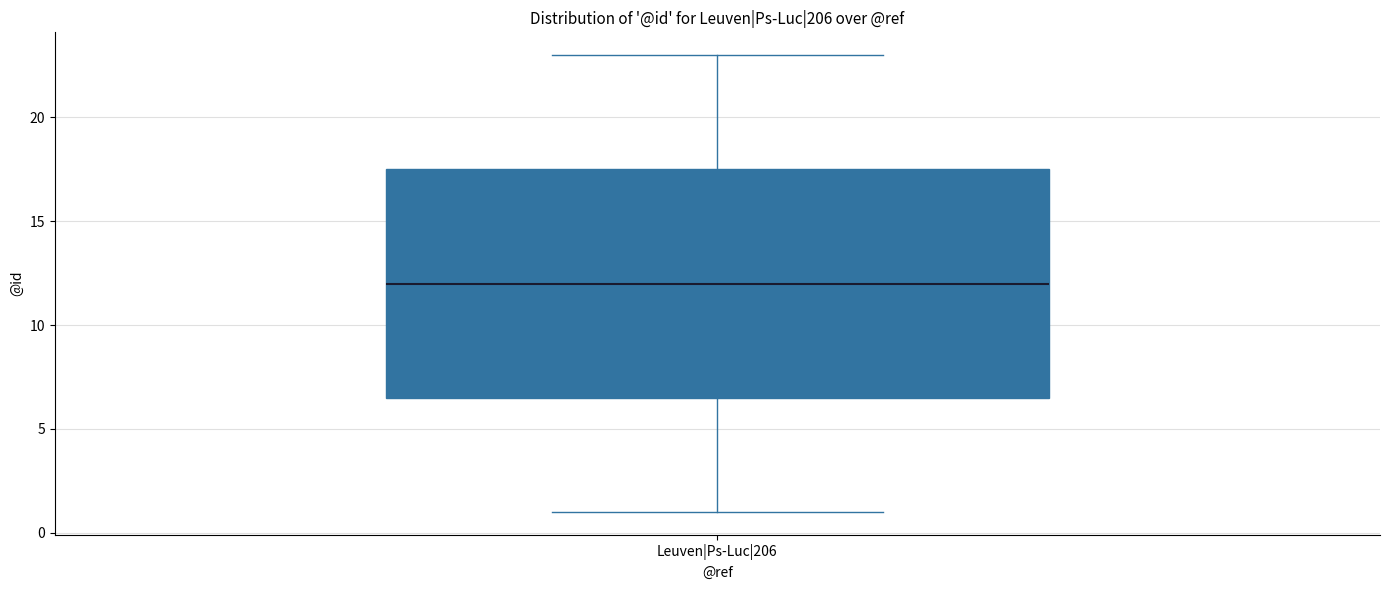

Where does the lower whisker of the box for Leuven|Ps-Luc|206 end on the y-axis? The values are not printed on the chart, so give them approximately, as read against the axis.

1.0